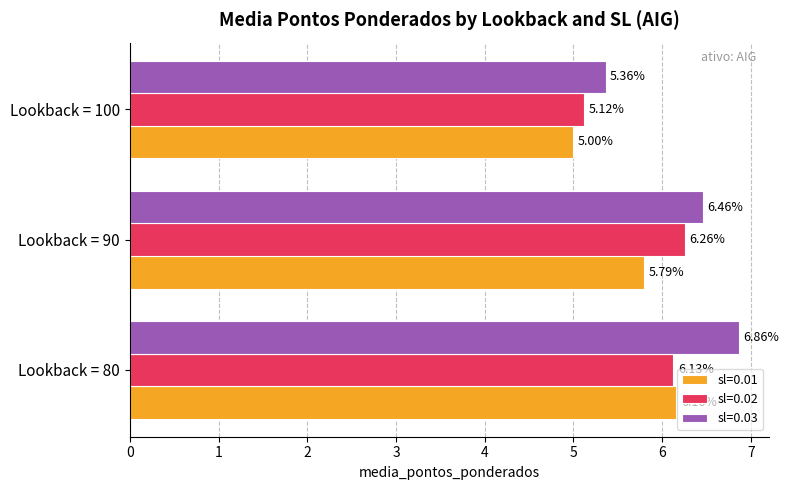

What is the spread (max minus min) of values at Lookback = 90?

0.7